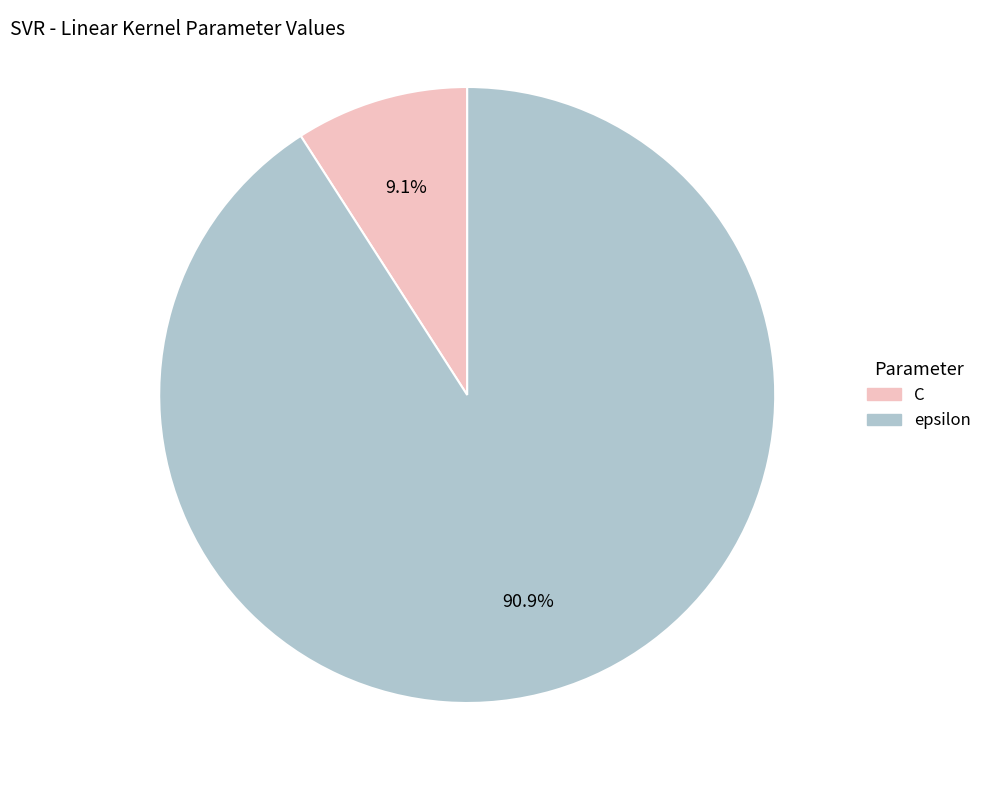

Is there any slice that represents more than half of the pie?

Yes